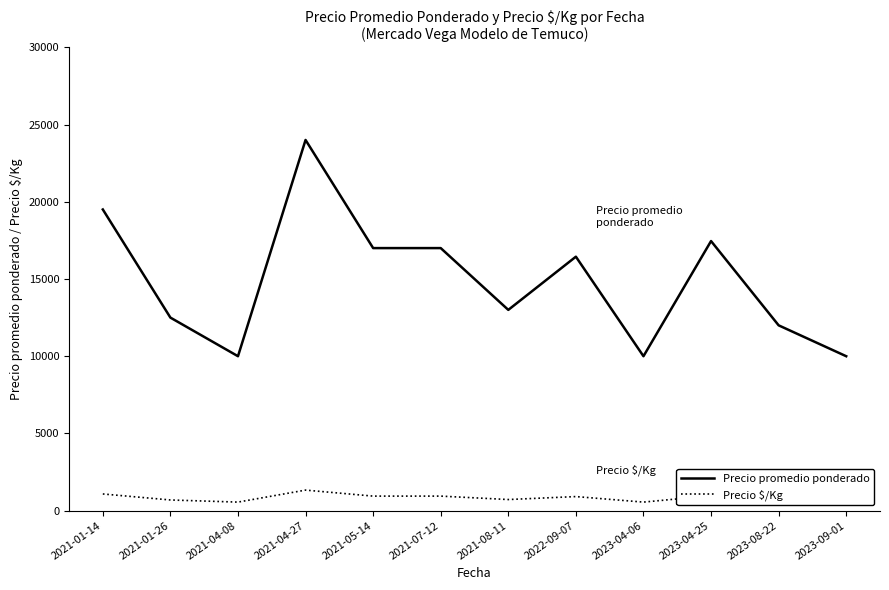

The value of Precio promedio ponderado at 2021-01-14 is 19500. True or false?

True